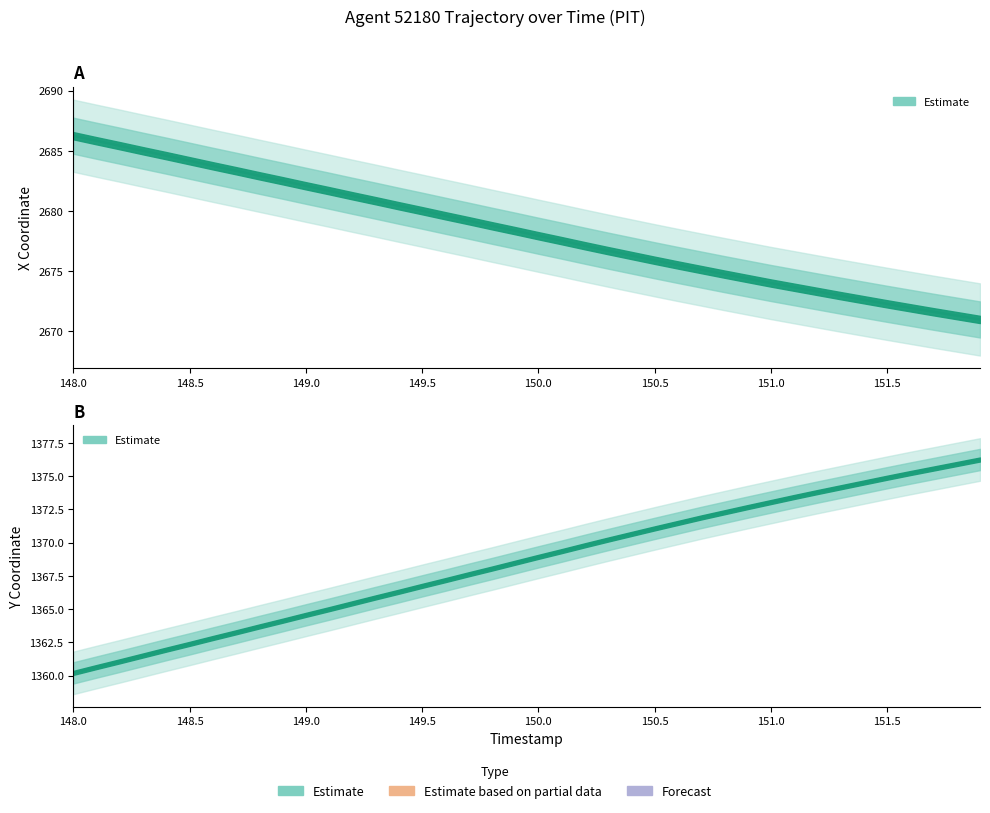

True or false: Y and X intersect in this chart.

False